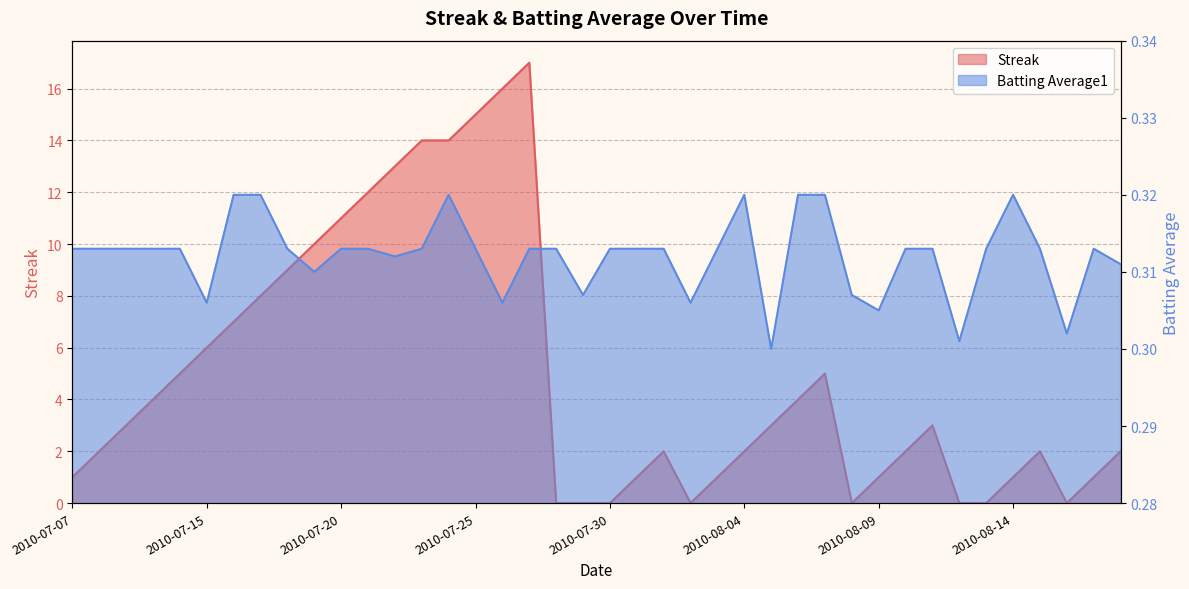

What is the greatest value displayed?

17.0